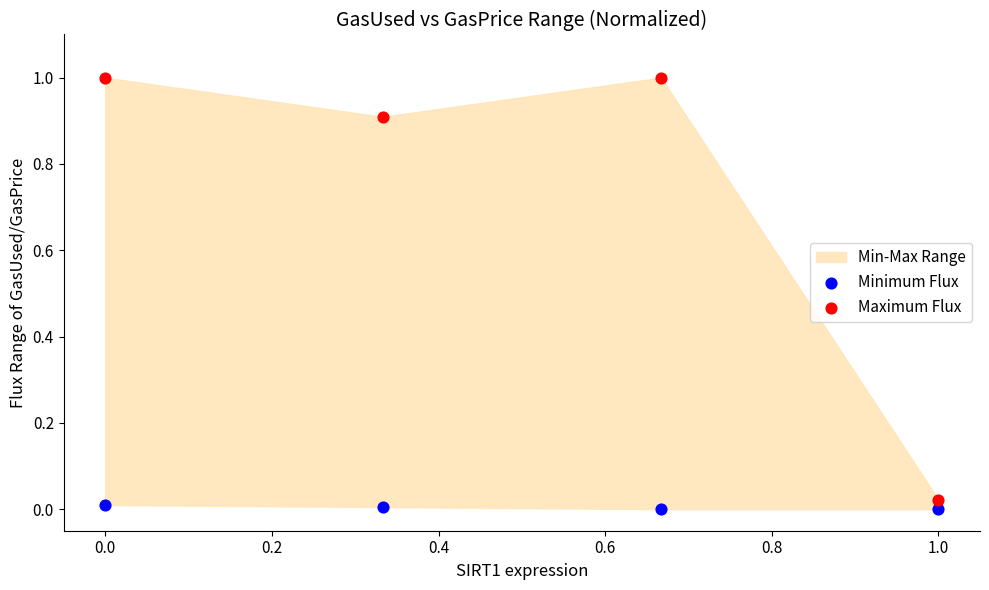

Across all data points, what is the range of Y values (max minus min)?

1.0